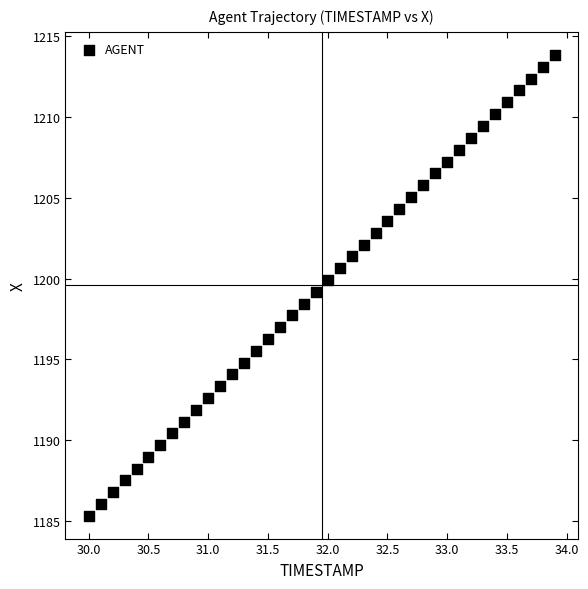

What is the range of Y values (max minus min)?

28.5